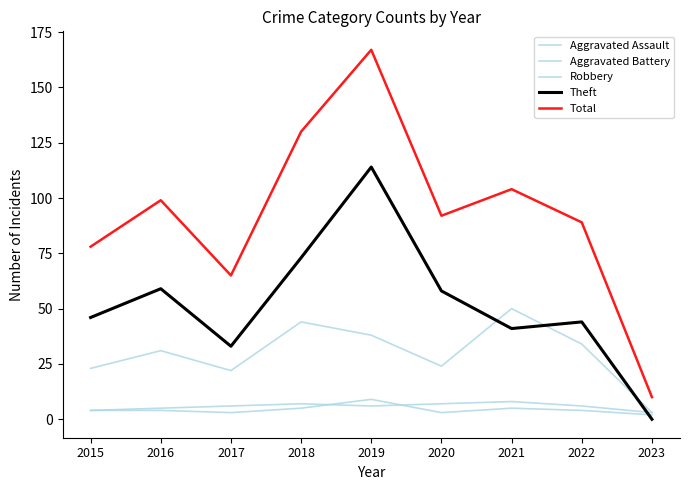

How many interior local valleys does the Aggravated Assault series have?

2